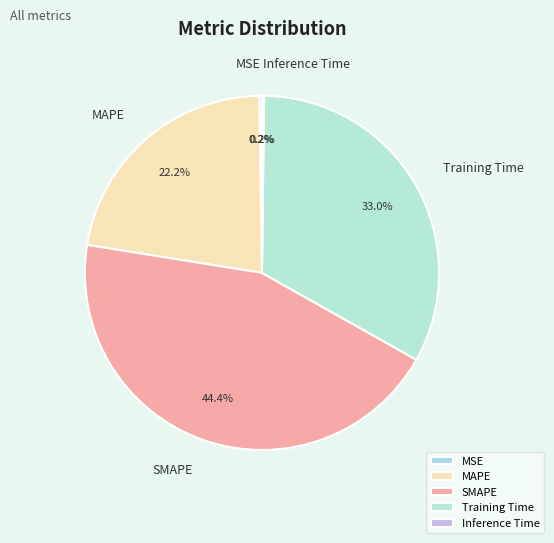

True or false: SMAPE accounts for 44% of the total.

True